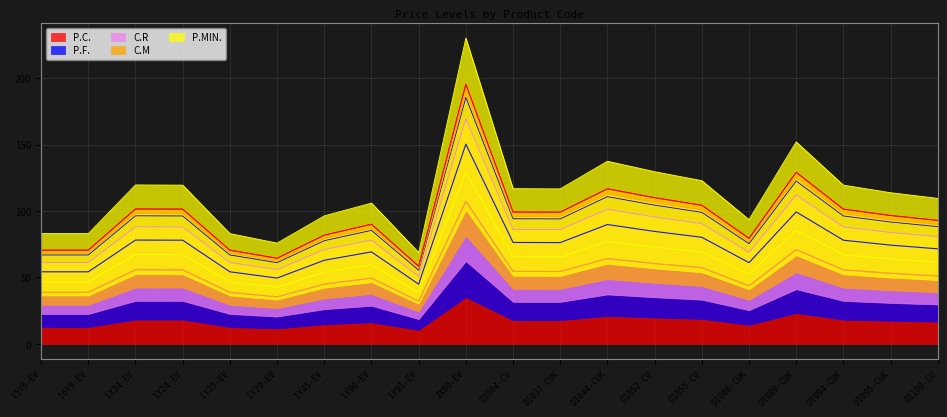

True or false: P.C. has a value of 92.9 at D1100-CU.

True